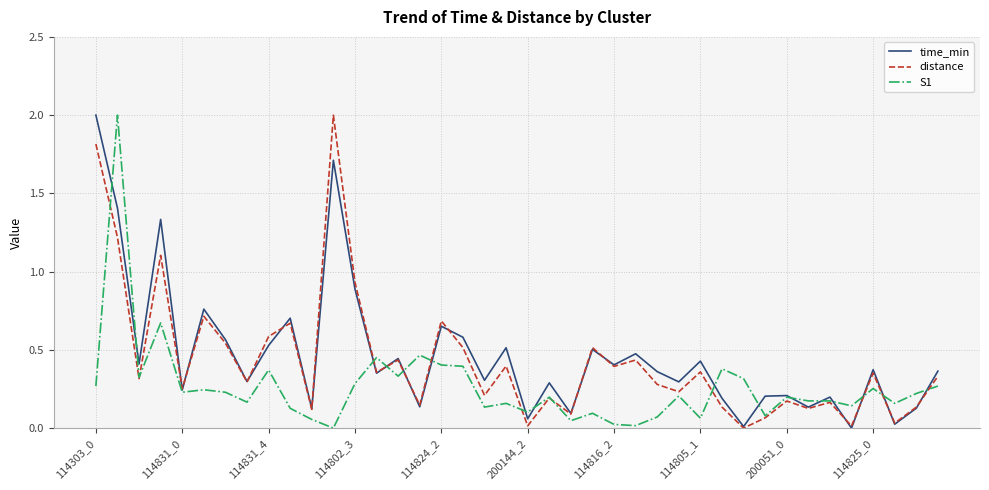

What is the greatest value displayed?

2.0